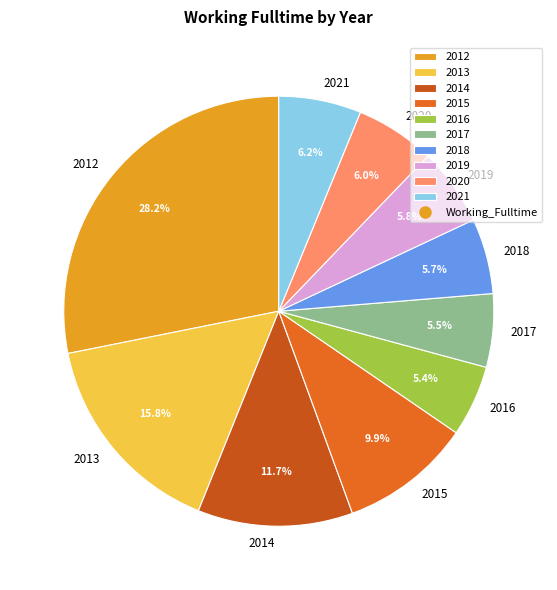

Is it true that 2012 is 40% of the pie?

False